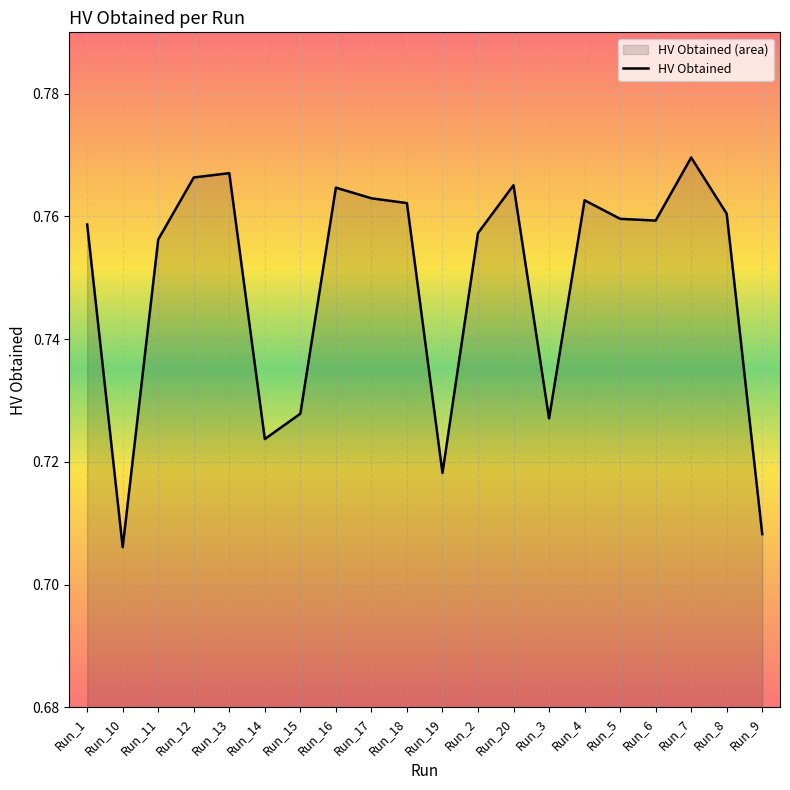

List the labels in order of value, largest first.

Run_7, Run_13, Run_12, Run_20, Run_16, Run_17, Run_4, Run_18, Run_8, Run_5, Run_6, Run_1, Run_2, Run_11, Run_15, Run_3, Run_14, Run_19, Run_9, Run_10